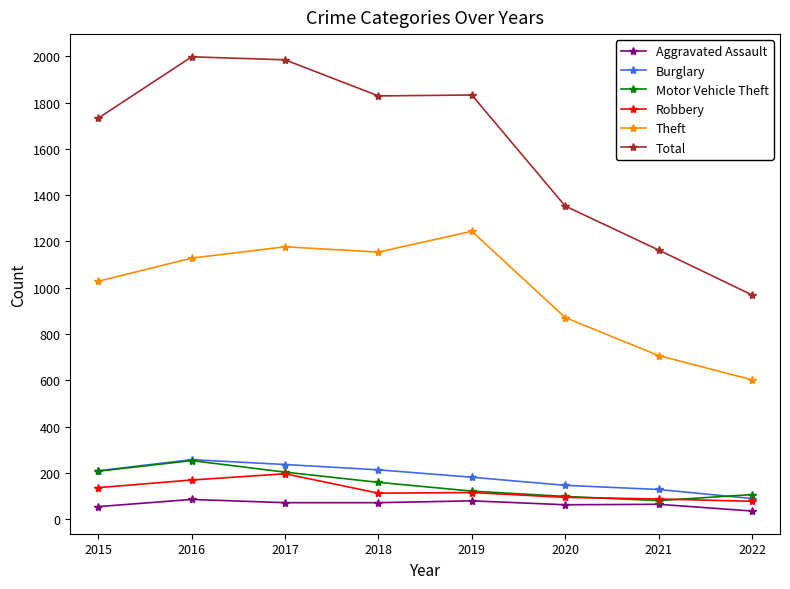

How many values in the Burglary series are below 209?

4